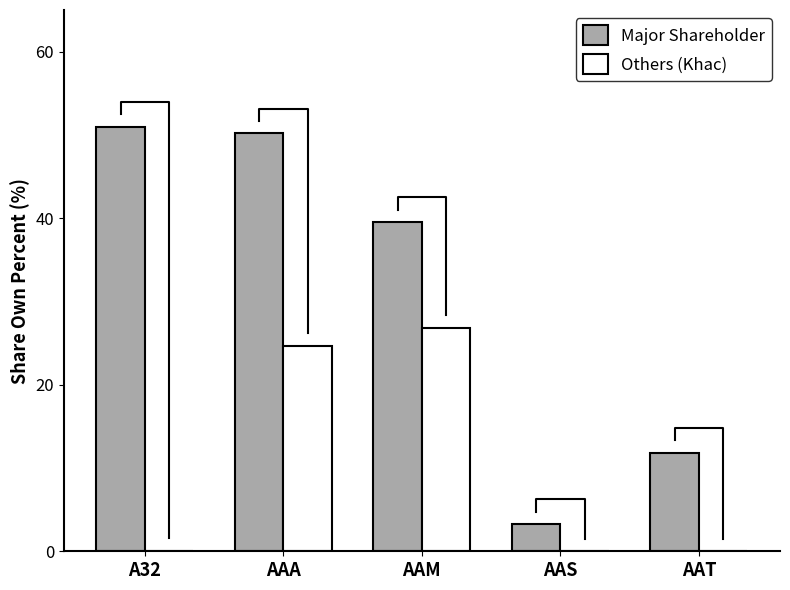

Reading left to right, list all the values displayed in this chart.

Major Shareholder: A32=51.0	AAA=50.2	AAM=39.5	AAS=3.2	AAT=11.8
Others (Khac): A32=0.1	AAA=24.7	AAM=26.8	AAS=0.0	AAT=0.0